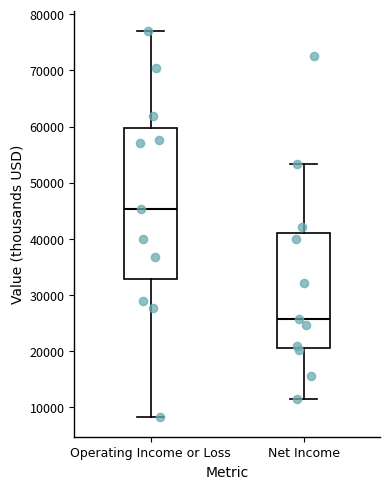

Reading left to right, transcribe this box plot: for each box, give where its median line is, the range the box spans, and where its two whiskers end, as read against the y-axis. The values are not printed on the chart, so give them approximately, as read against the axis.

Operating Income or Loss: median 45000, box 33000 to 60000, whiskers 8000 to 77000
Net Income: median 26000, box 21000 to 41000, whiskers 12000 to 53000